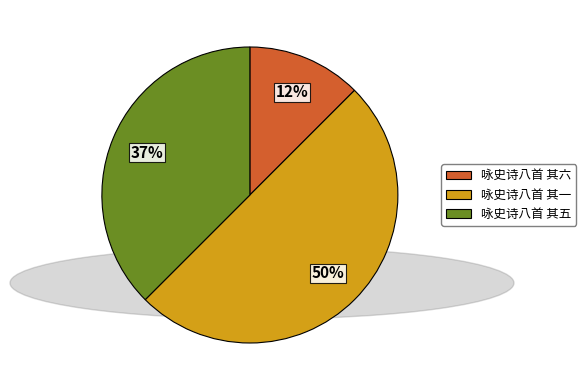

How many slices are in this pie chart?

3